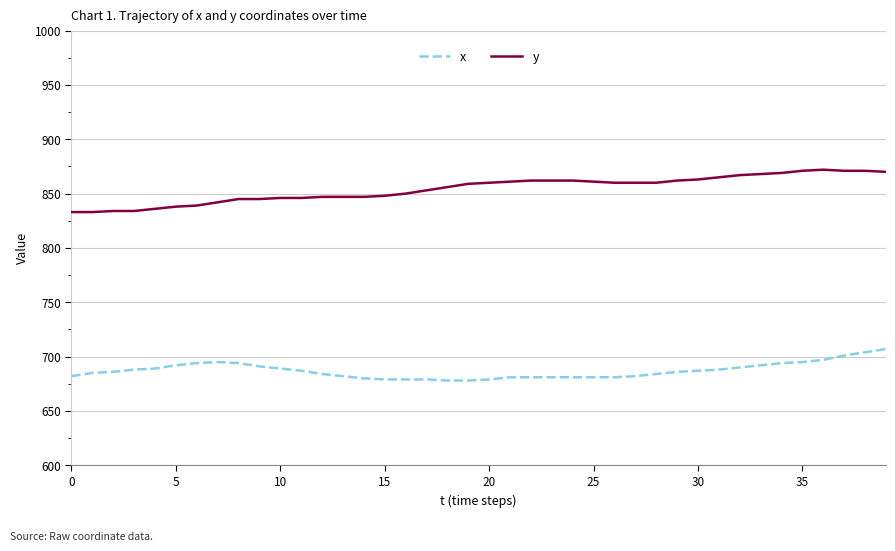

Does the chart display data point markers on the line(s)?

No